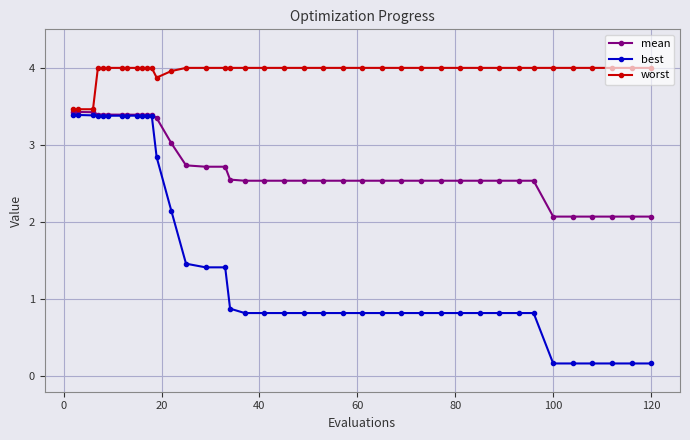

Which series has the widest spread of values?

best